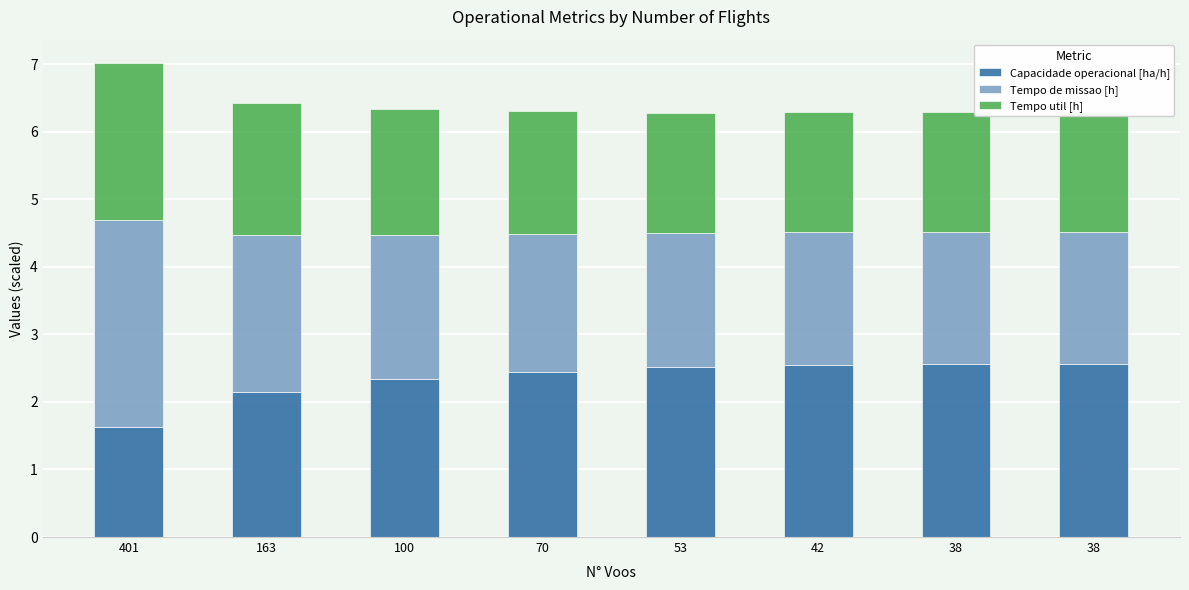

How many data points in Capacidade operacional [ha/h] are less than 2?

1